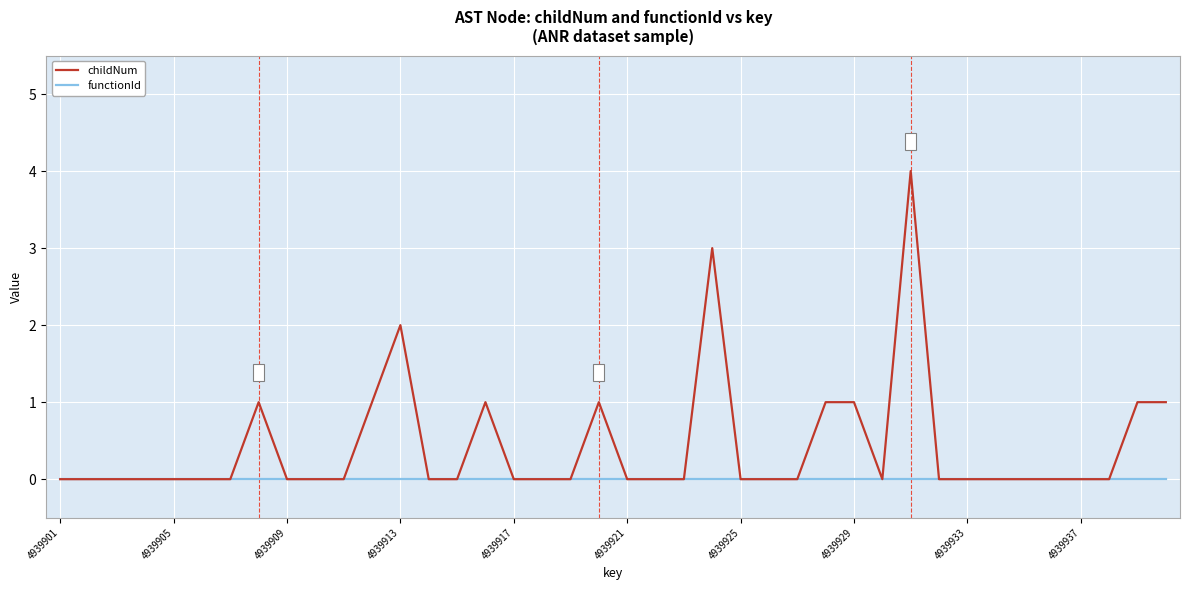

Which series has the largest range (max minus min)?

childNum